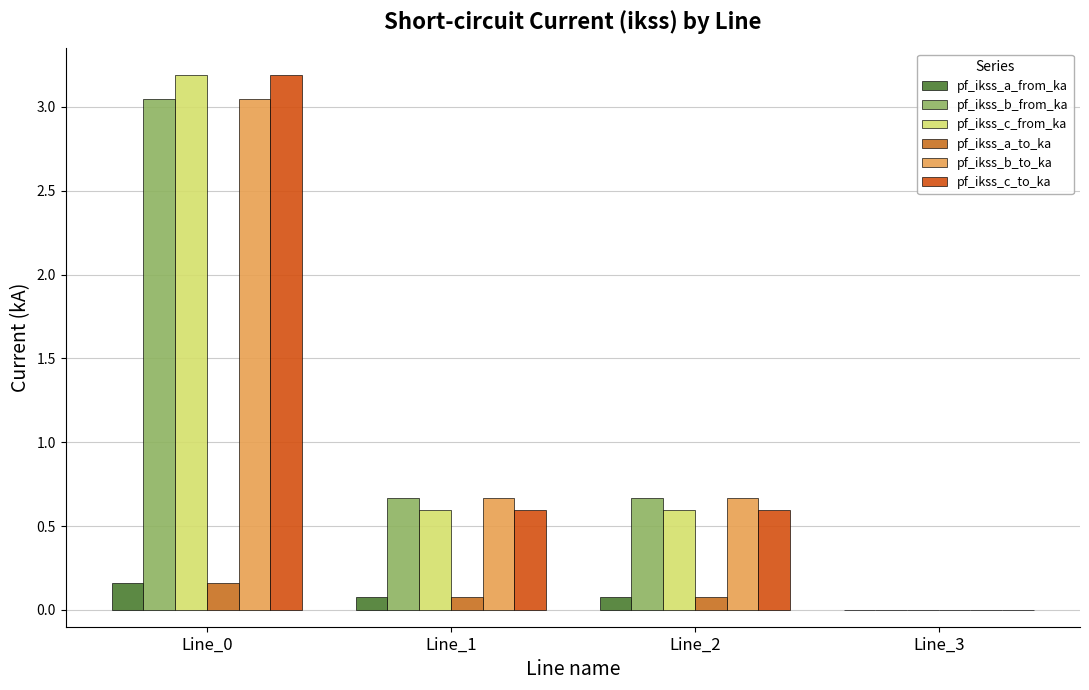

True or false: pf_ikss_c_from_ka has a value of 3.2 at Line_0.

True